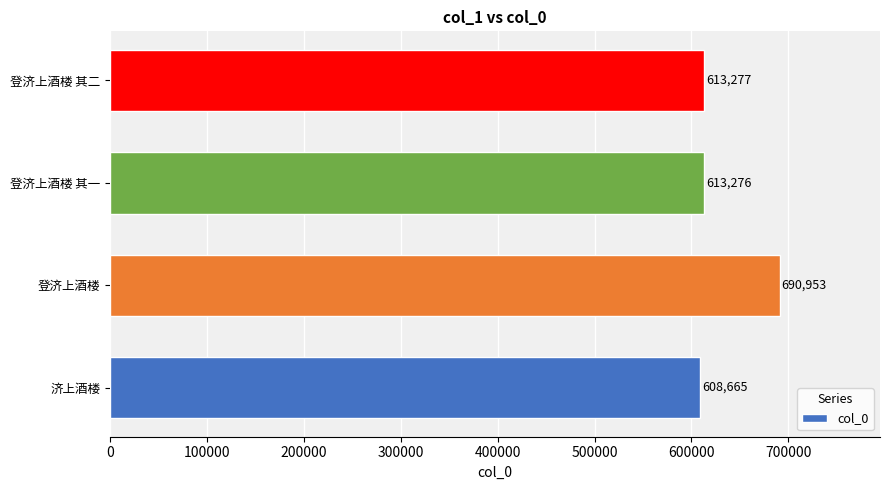

Does the chart contain stacked bars?

No